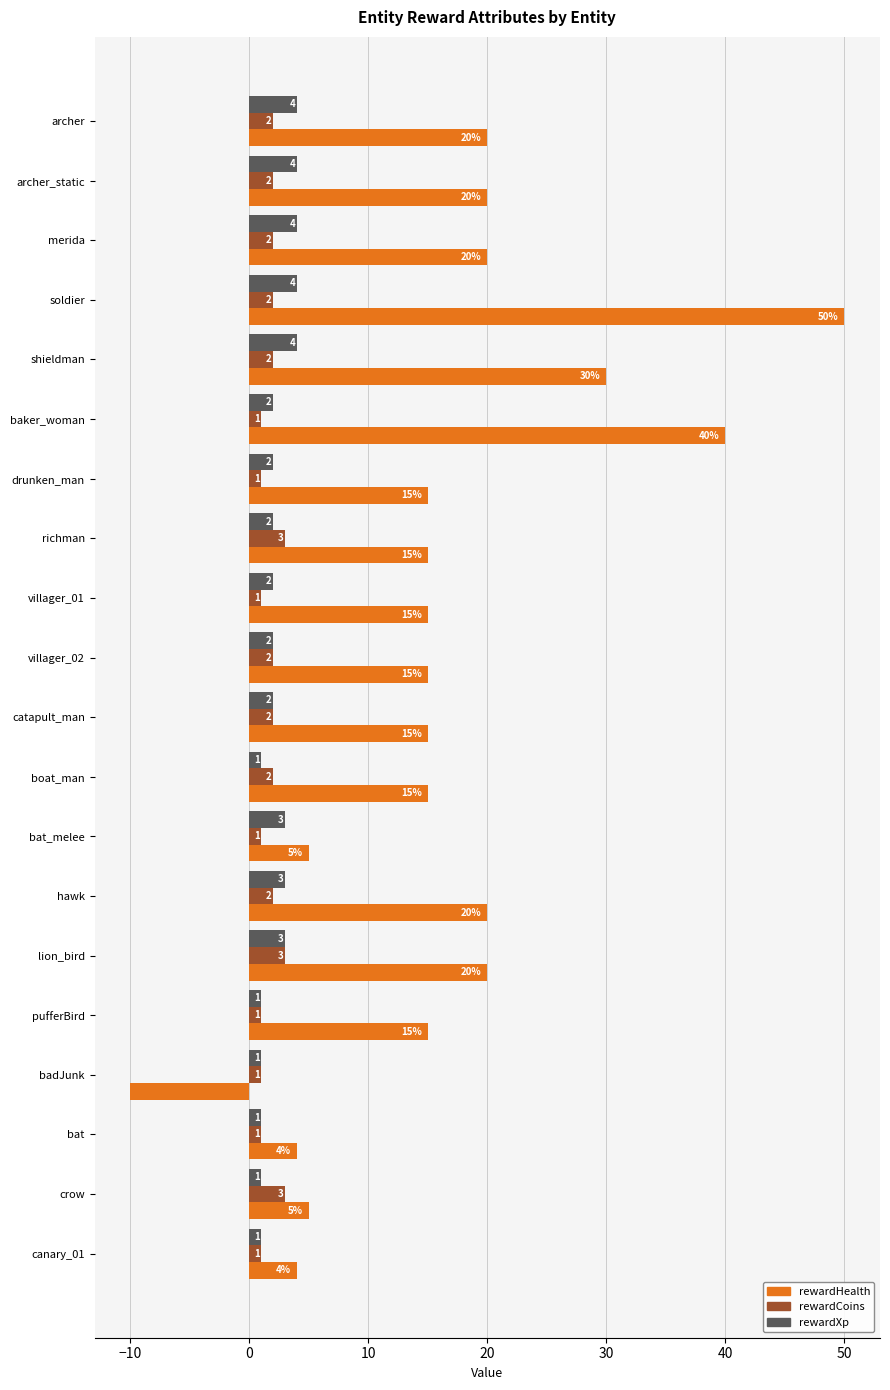

At how many categories does at least one series exceed 17?

8